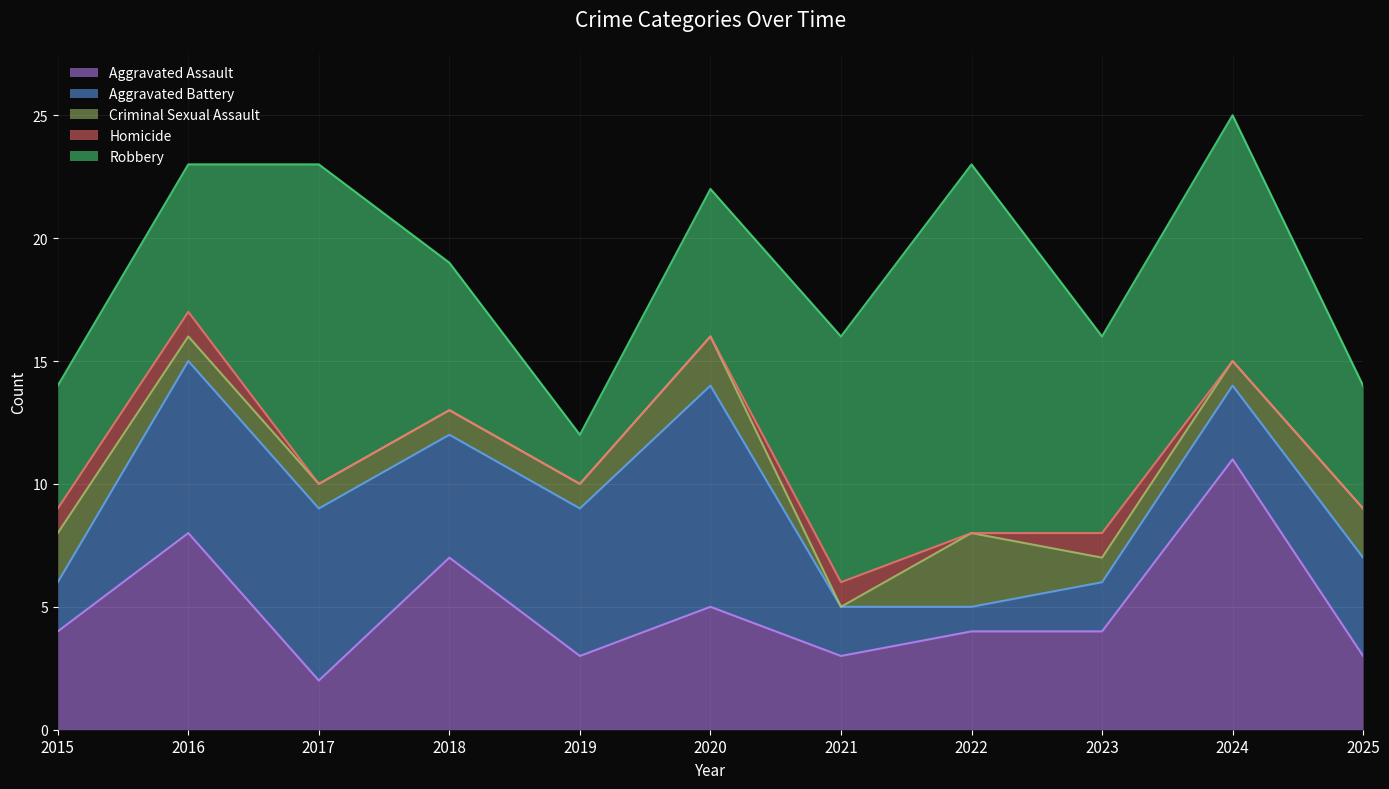

The Criminal Sexual Assault series shows 2 at 2020. True or false?

True